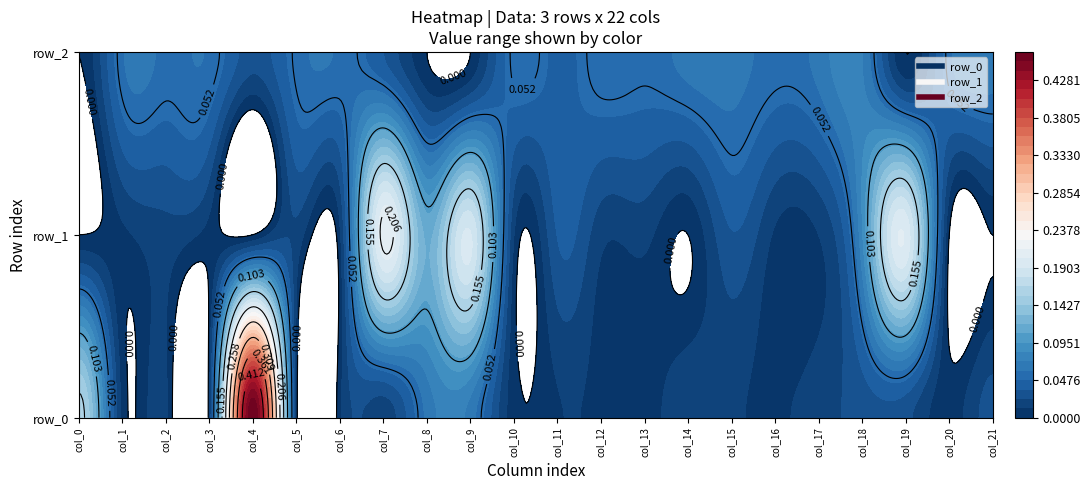

At which category does the chart reach its minimum across all series?

col_0